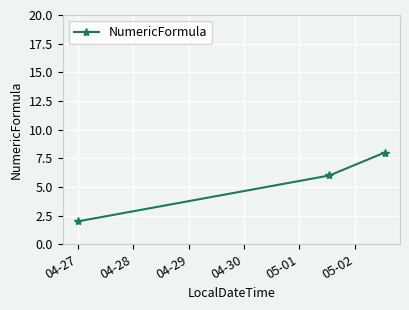

Reading left to right, what are all the values shown in this chart?

2	6	8